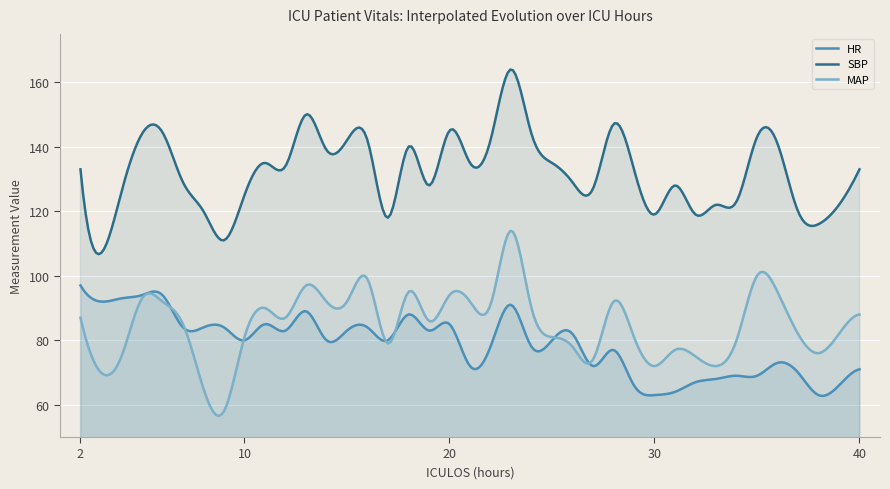

Which category has the lowest value in the MAP series?

9